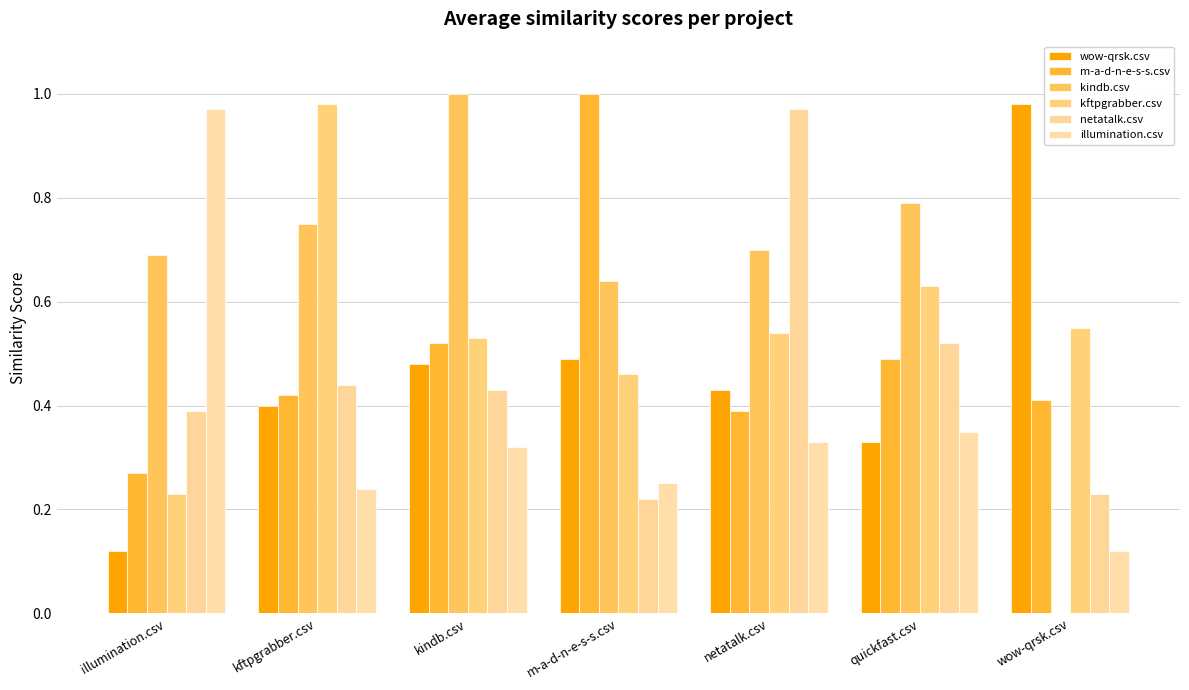

Are the bars grouped side by side (vs. stacked)?

Yes